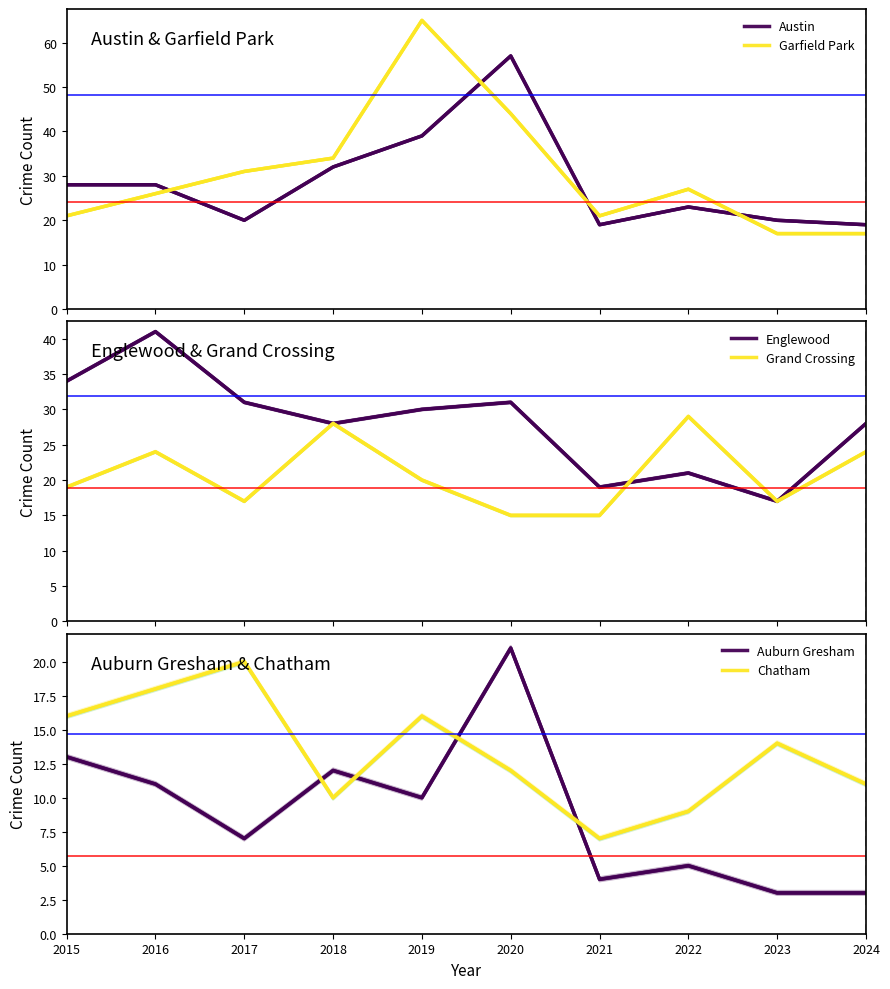

Is the value of Englewood at 2018 greater than the value of Auburn Gresham at 2022?

Yes